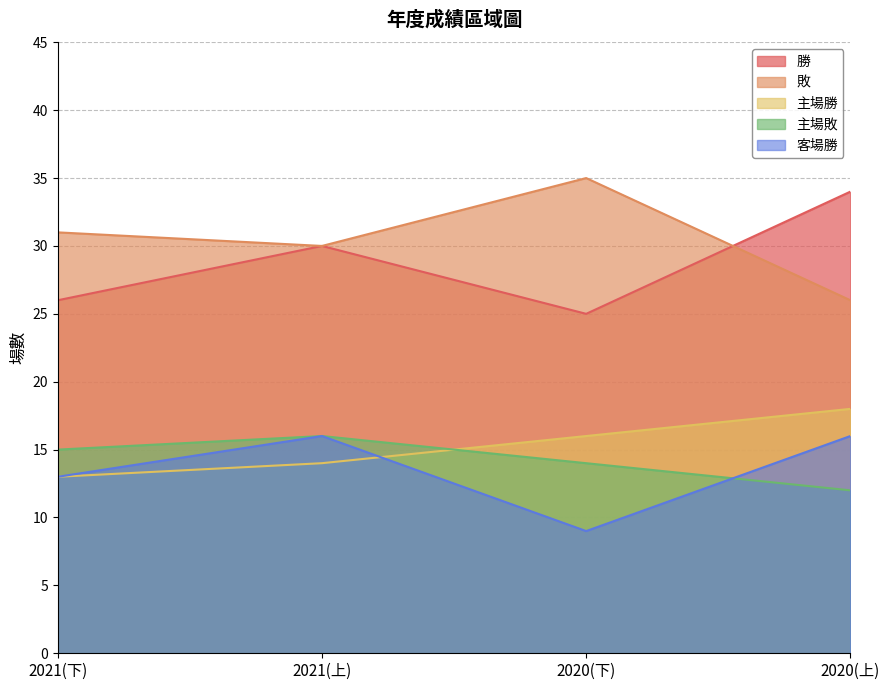

What is the total value across all series at 2020(上)?

106